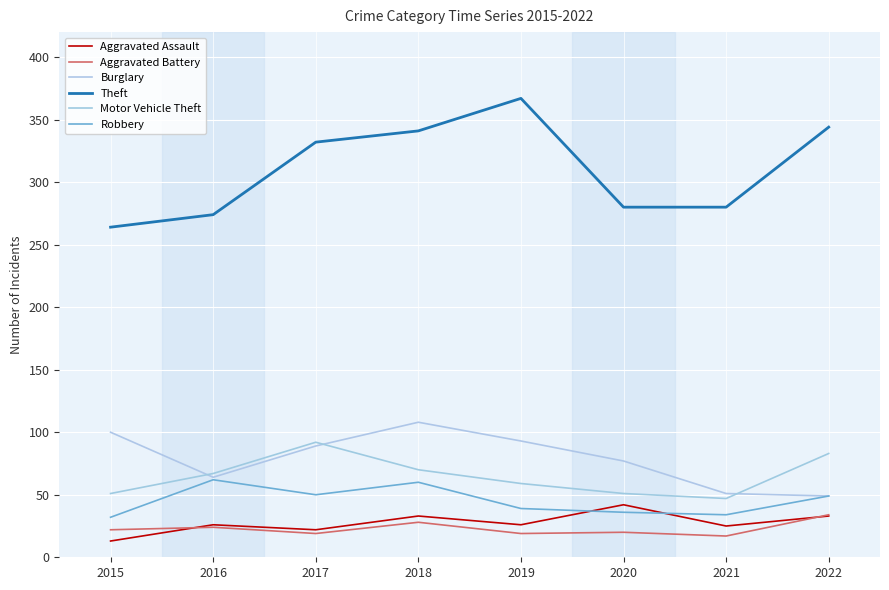

How many distinct data groups are displayed?

6